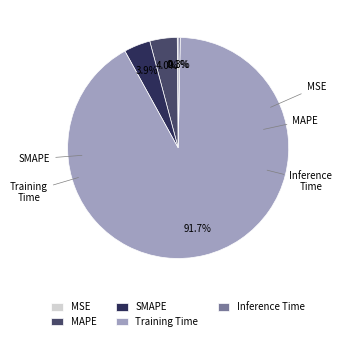

The MSE slice represents 1% of the pie. True or false?

False